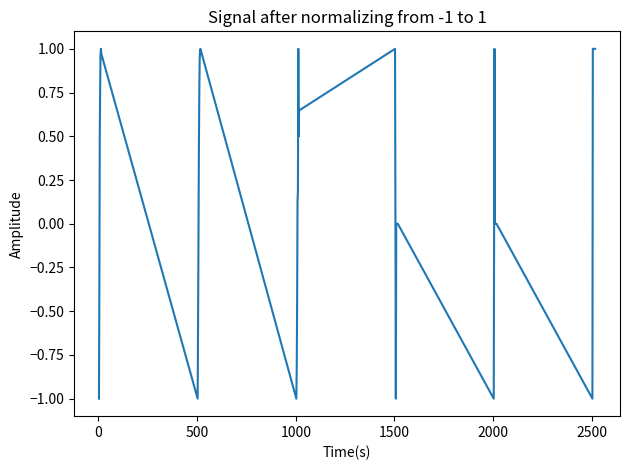

The network_time series shows 1.0 at 13. True or false?

True